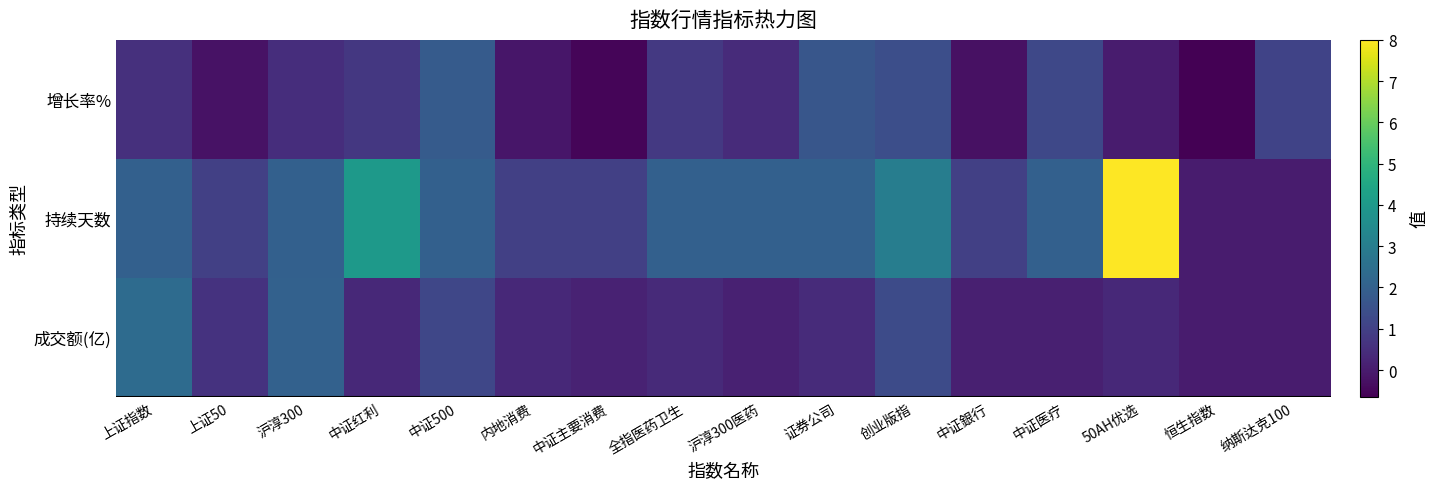

What is the total value across all series at 创业版指?

5.8